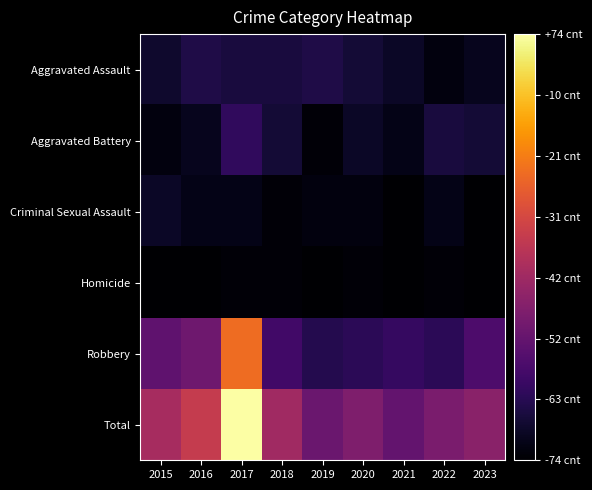

At 2022, list the series in order from smallest to largest.

Homicide, Aggravated Assault, Criminal Sexual Assault, Aggravated Battery, Robbery, Total